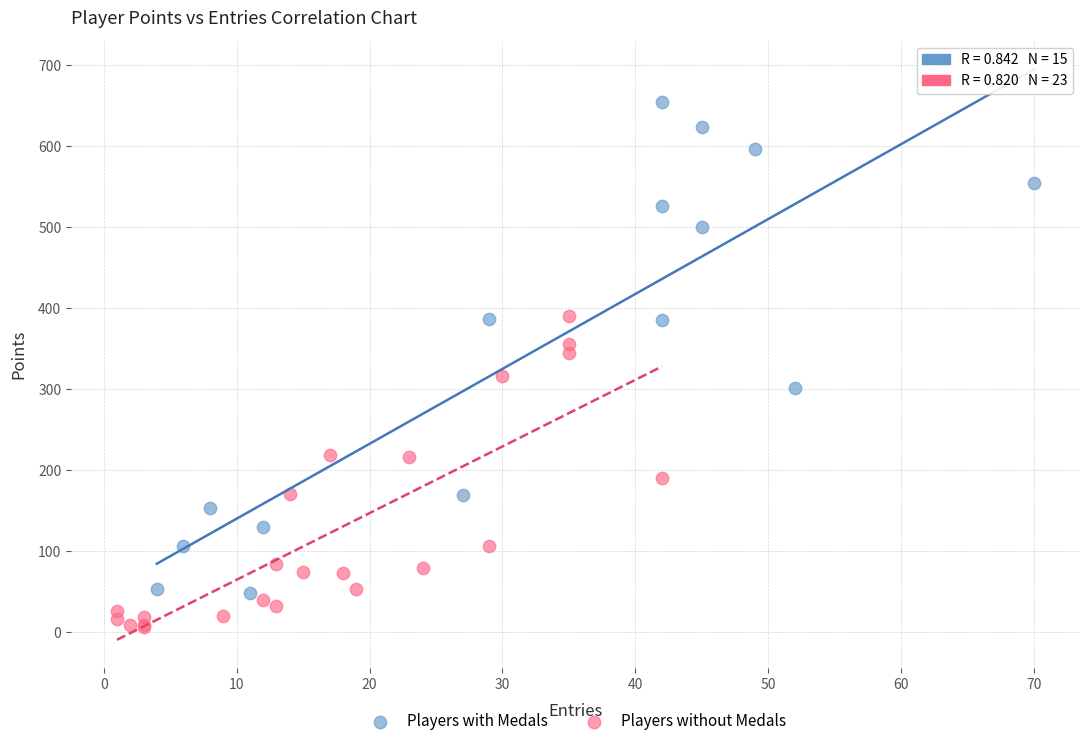

Which series reaches the maximum Y coordinate?

Players with Medals